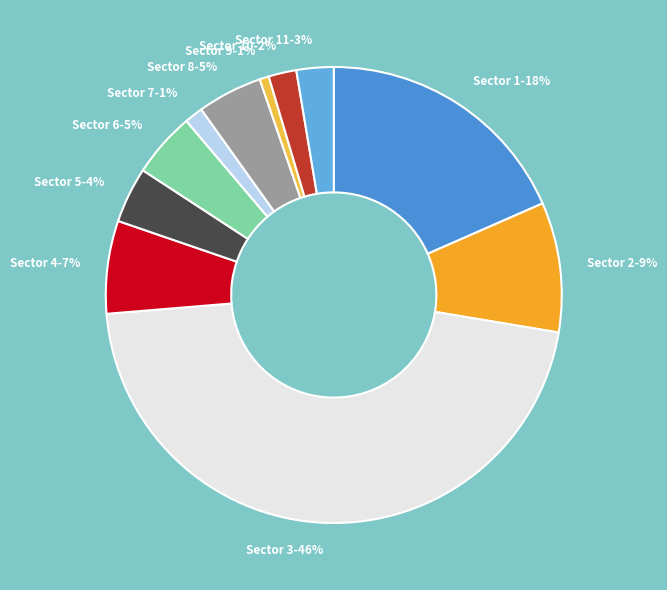

To the nearest percent, what portion does Sector 5 represent?

4%